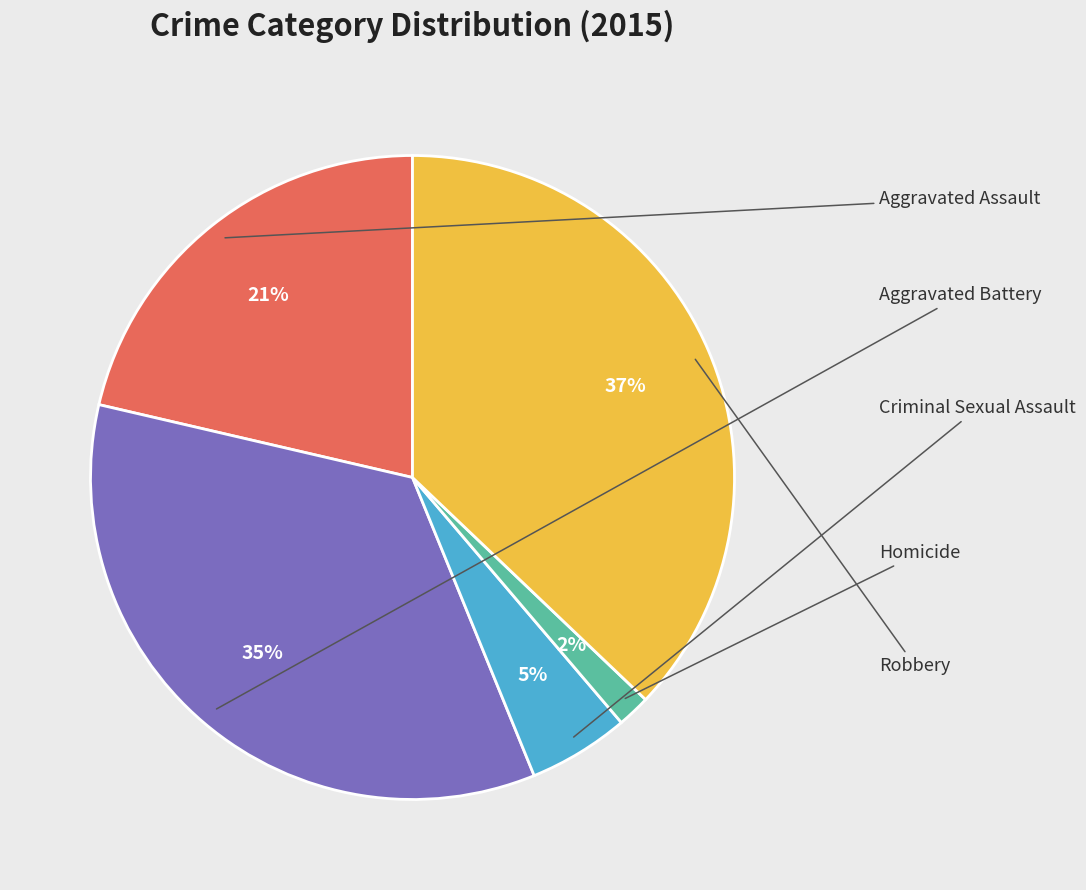

To the nearest percent, what is the average slice percentage?

20%